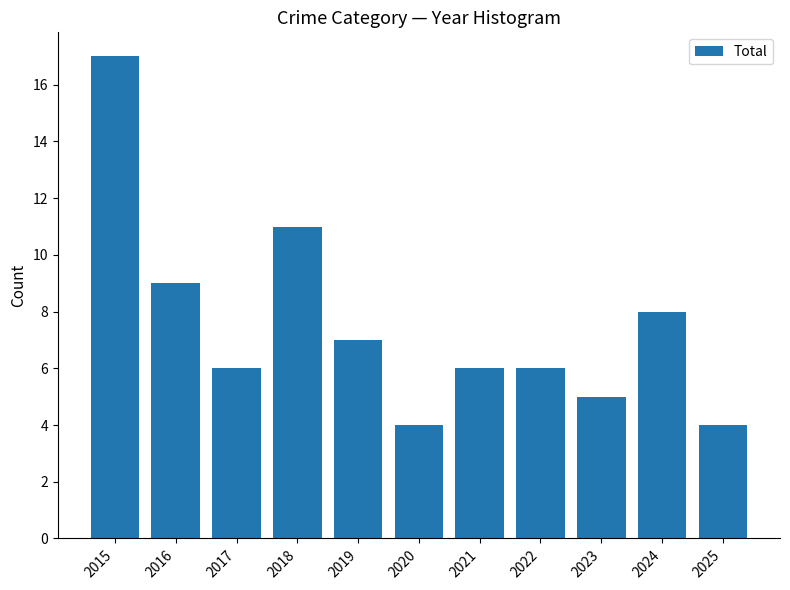

Is it true that the value at 2024 is 13?

False